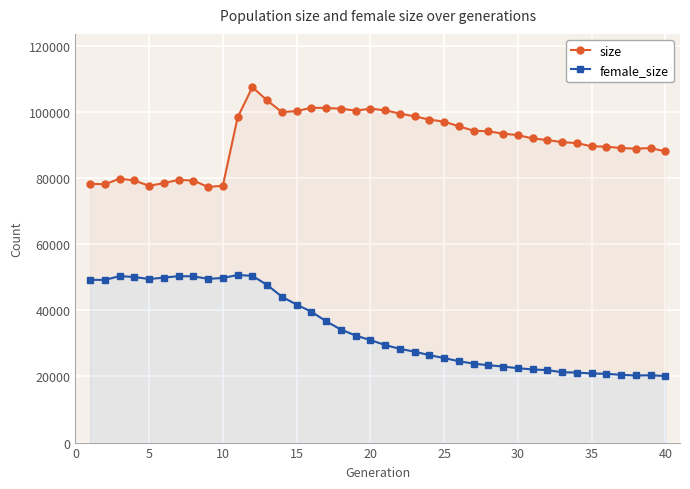

True or false: female_size and size cross at least once.

False